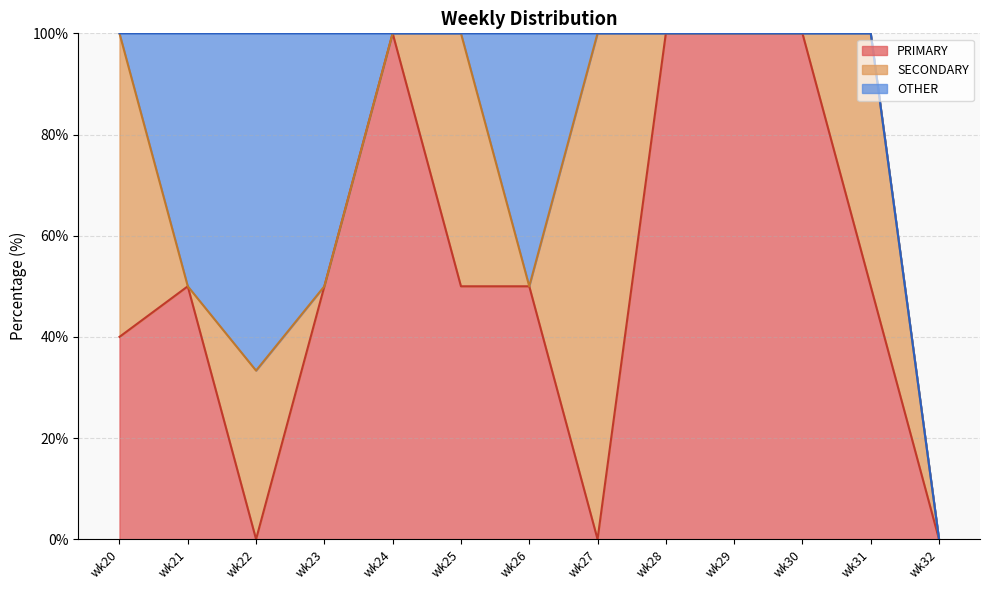

The OTHER series shows 0.0 at wk28. True or false?

True